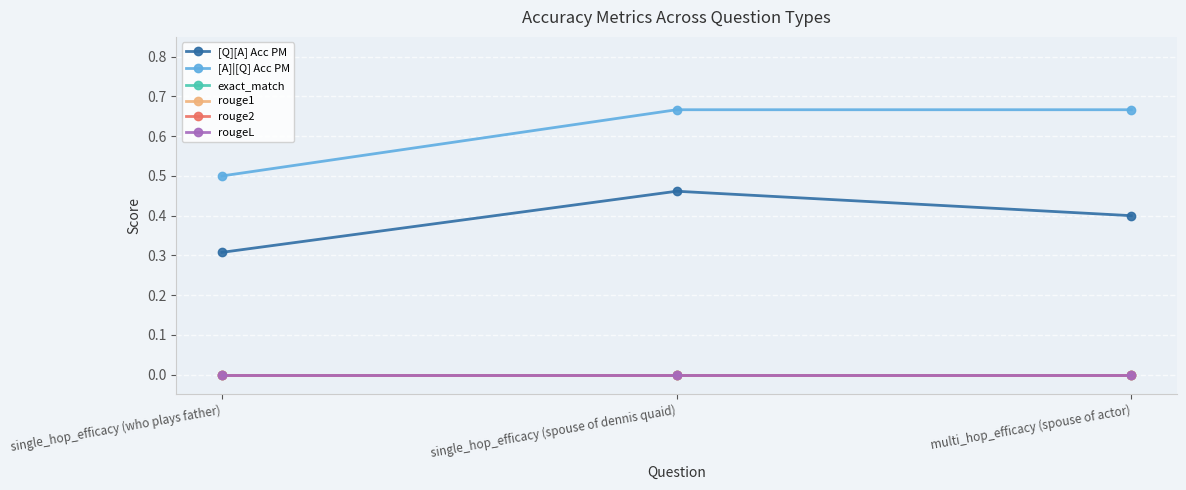

Does the chart have visible grid lines?

Yes